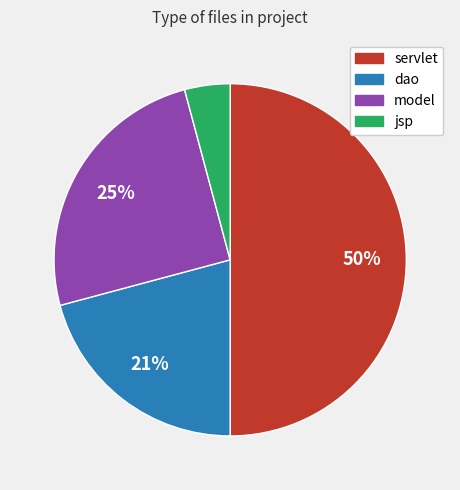

To the nearest percent, what percentage of the pie is servlet?

50%